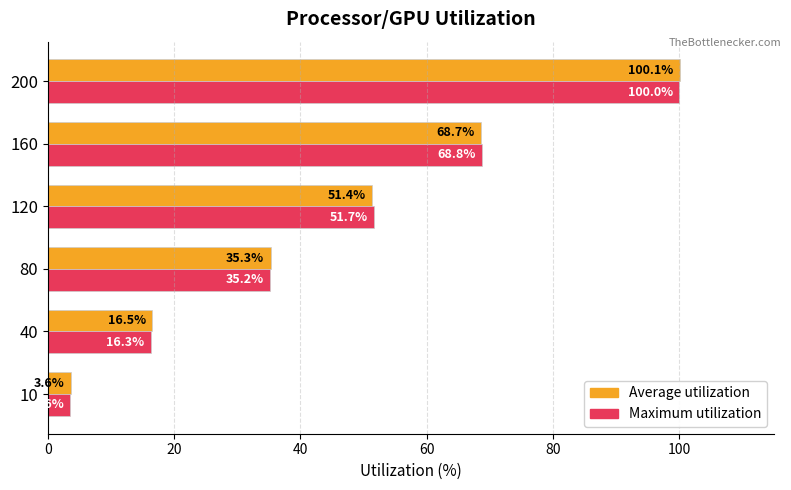

What is the difference between the second highest and second lowest values in the Maximum utilization series?

52.5